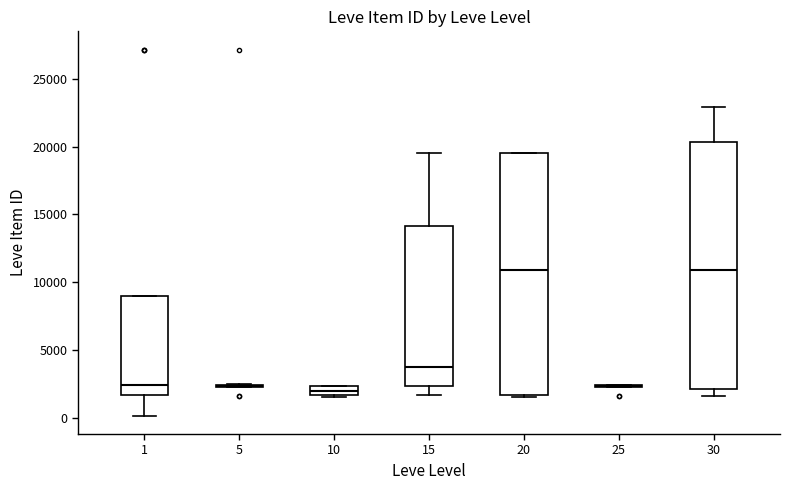

Where is the upper edge of the box at x = 15 on the y-axis? The values are not printed on the chart, so give them approximately, as read against the axis.

14000